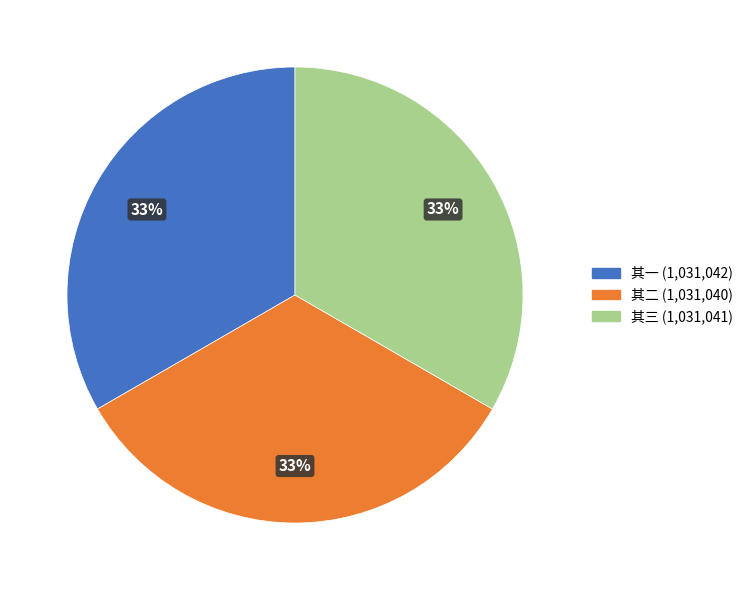

Is there a majority slice in this chart?

No